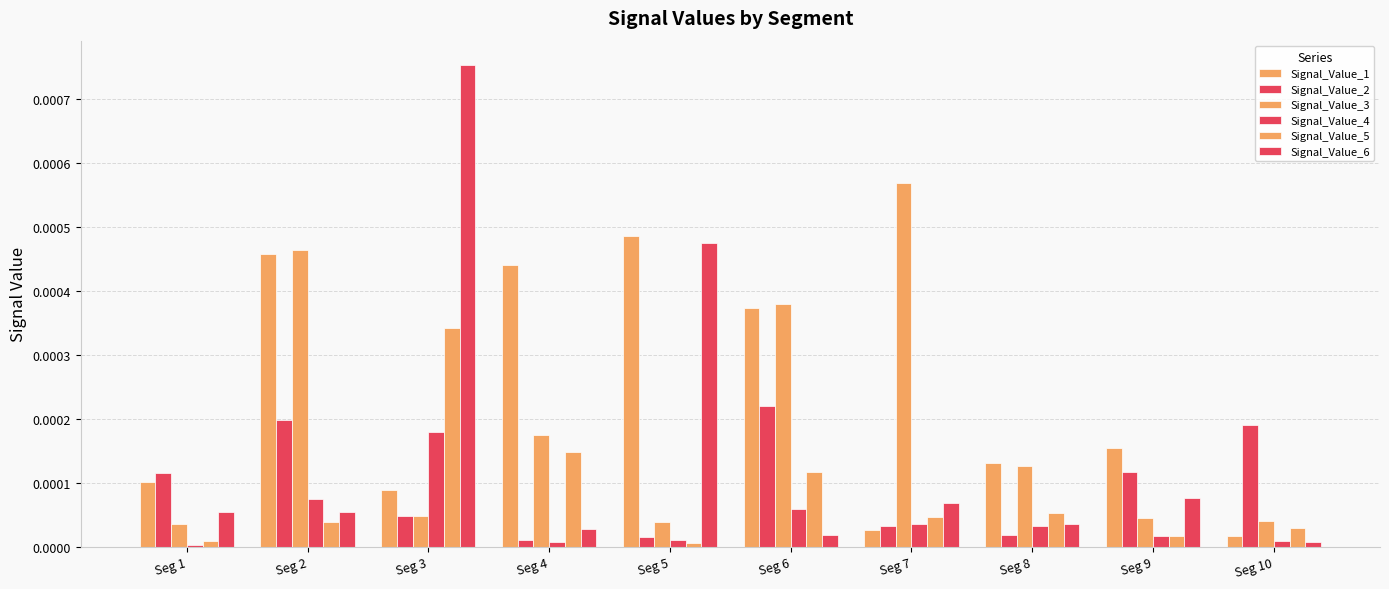

Which label corresponds to the smallest value in the chart?

Seg 1